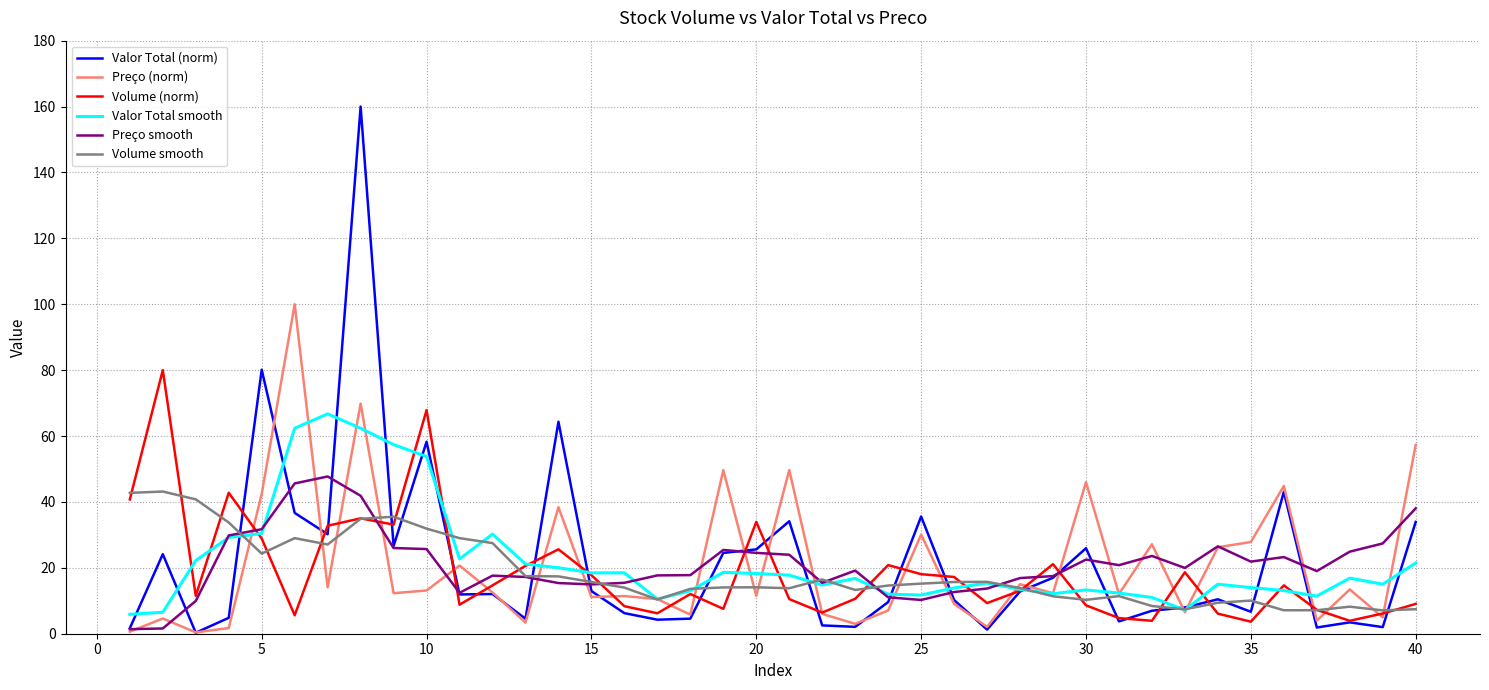

Which series has the widest spread of values?

Valor Total (norm)